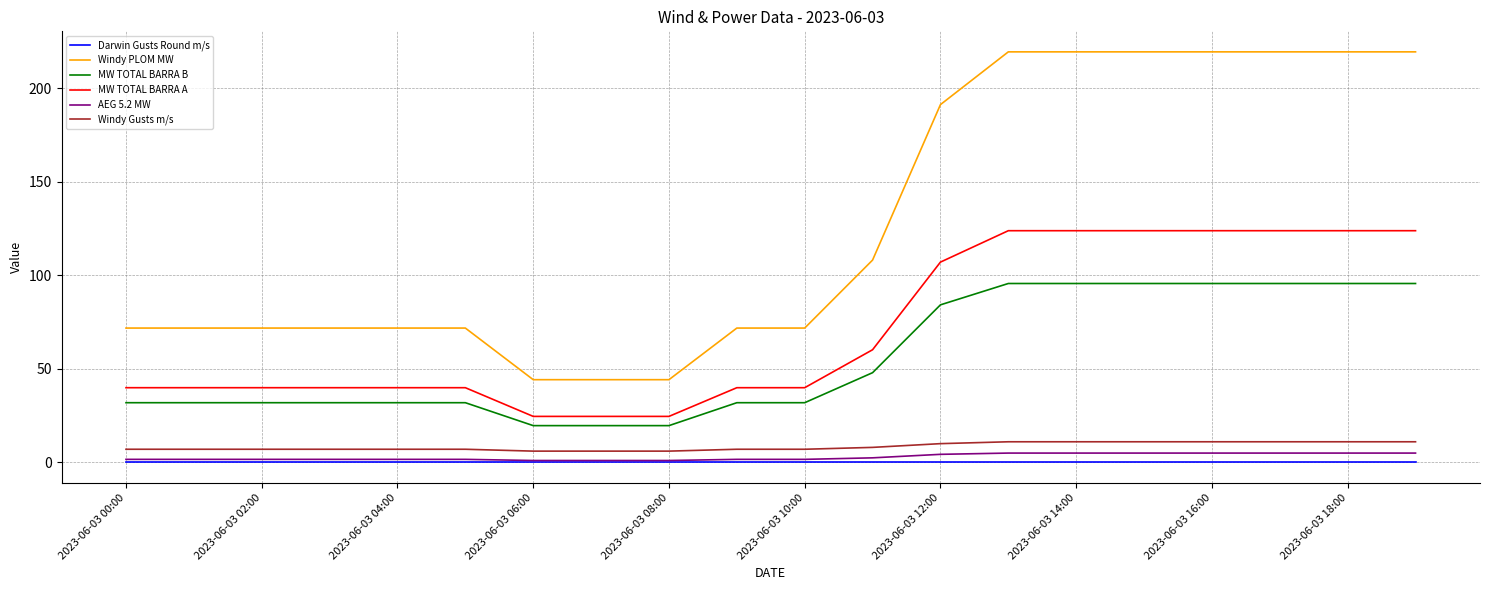

What is the maximum value shown in the chart?

219.6